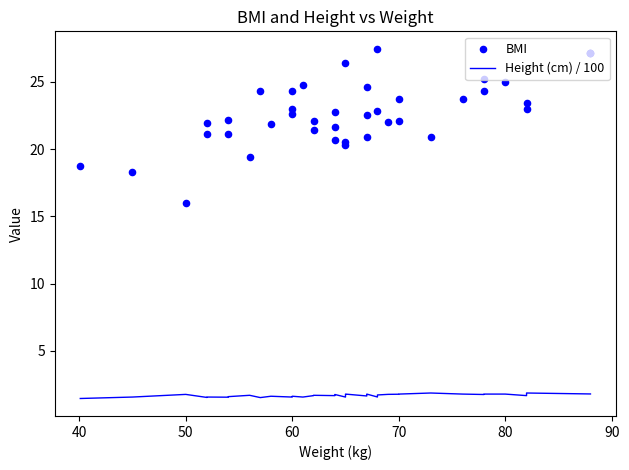

What are all the series names shown in the legend?

Height (cm) / 100, BMI